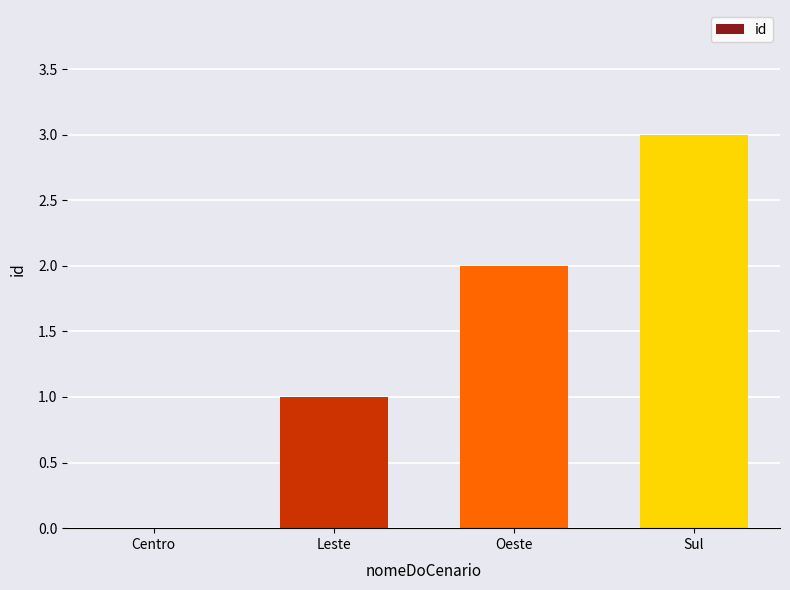

What is the sum of all values?

6